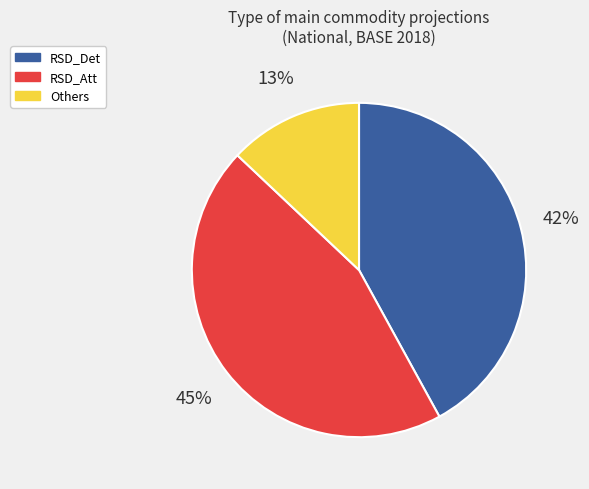

Approximately how many times larger is the value at RSD_Att compared to Others?

3.5